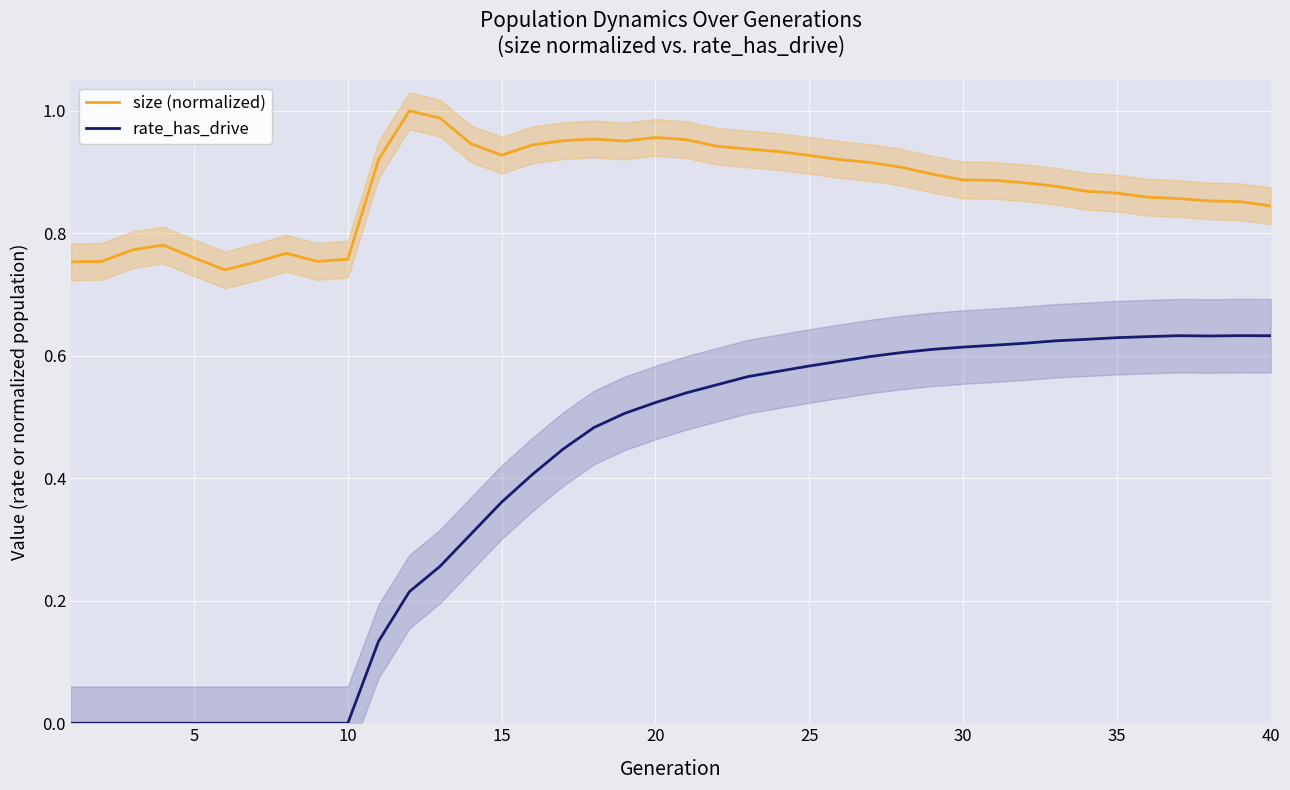

Reading left to right, extract all data points from this chart.

size (normalized): 0.8	0.8	0.8	0.8	0.8	0.7	0.8	0.8	0.8	0.8	0.9	1.0	1.0	0.9	0.9	0.9	1.0	1.0	1.0	1.0	1.0	0.9	0.9	0.9	0.9	0.9	0.9	0.9	0.9	0.9	0.9	0.9	0.9	0.9	0.9	0.9	0.9	0.9	0.9	0.8
rate_has_drive: 0.0	0.0	0.0	0.0	0.0	0.0	0.0	0.0	0.0	0.0	0.1	0.2	0.3	0.3	0.4	0.4	0.4	0.5	0.5	0.5	0.5	0.6	0.6	0.6	0.6	0.6	0.6	0.6	0.6	0.6	0.6	0.6	0.6	0.6	0.6	0.6	0.6	0.6	0.6	0.6